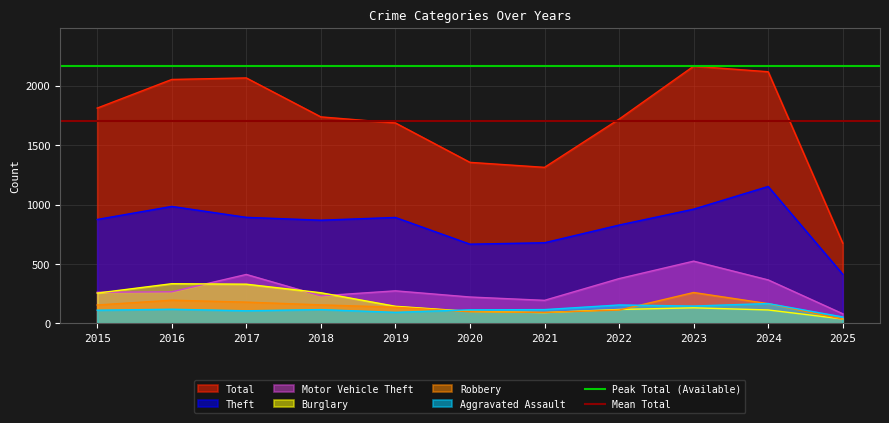

True or false: Robbery has a value of 194 at 2016.

True